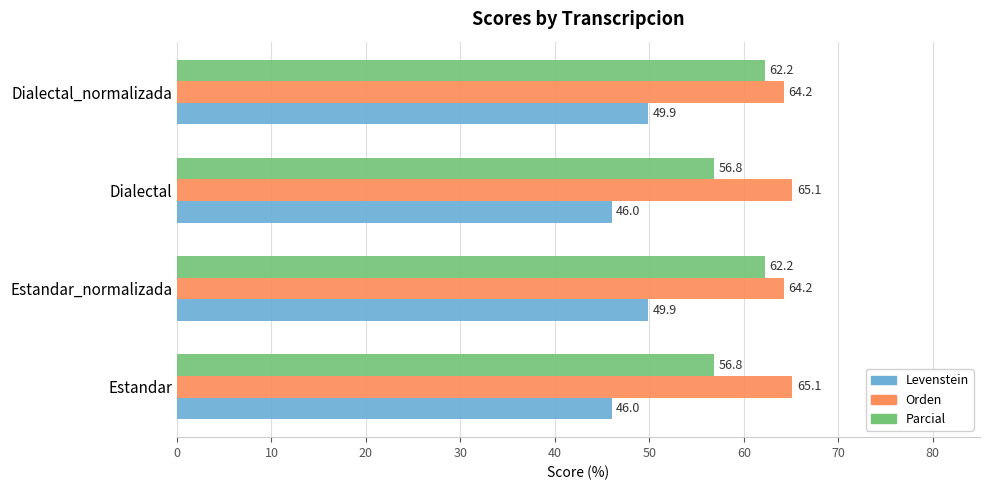

At how many categories does at least one series exceed 55?

4